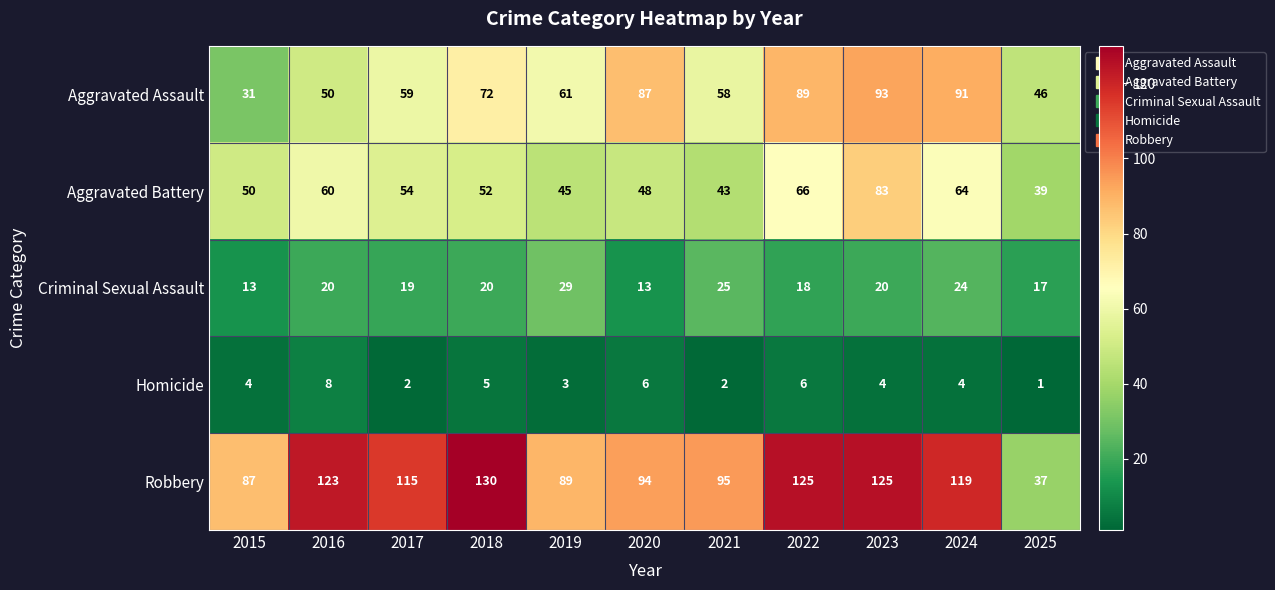

At which category is the sum across all series the highest?

2023